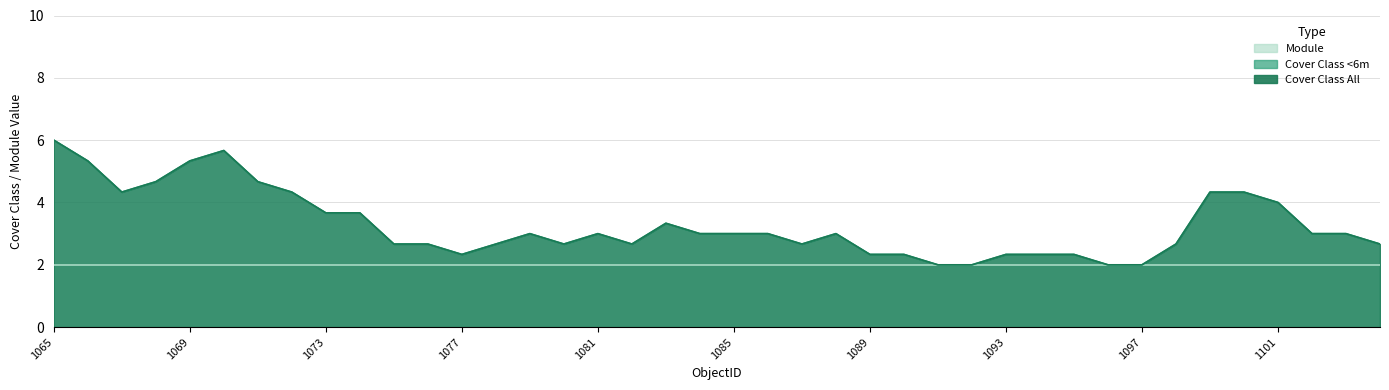

What is the difference between the second highest and minimum values in the Cover Class All series?

5